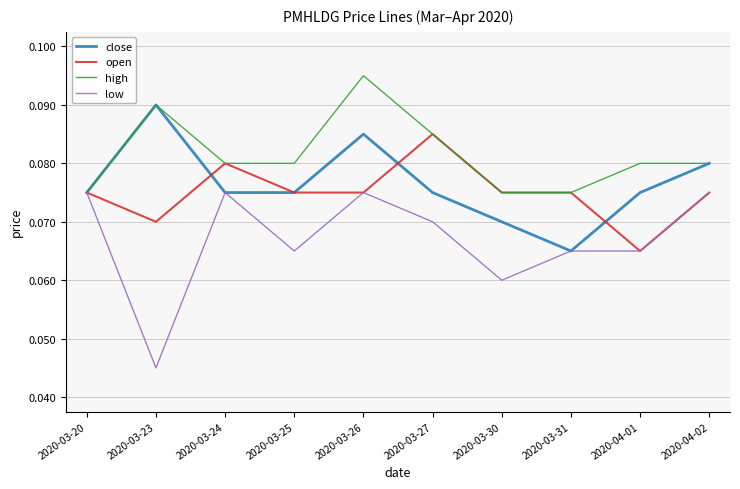

What is the total value across all series at 2020-03-31?

0.3